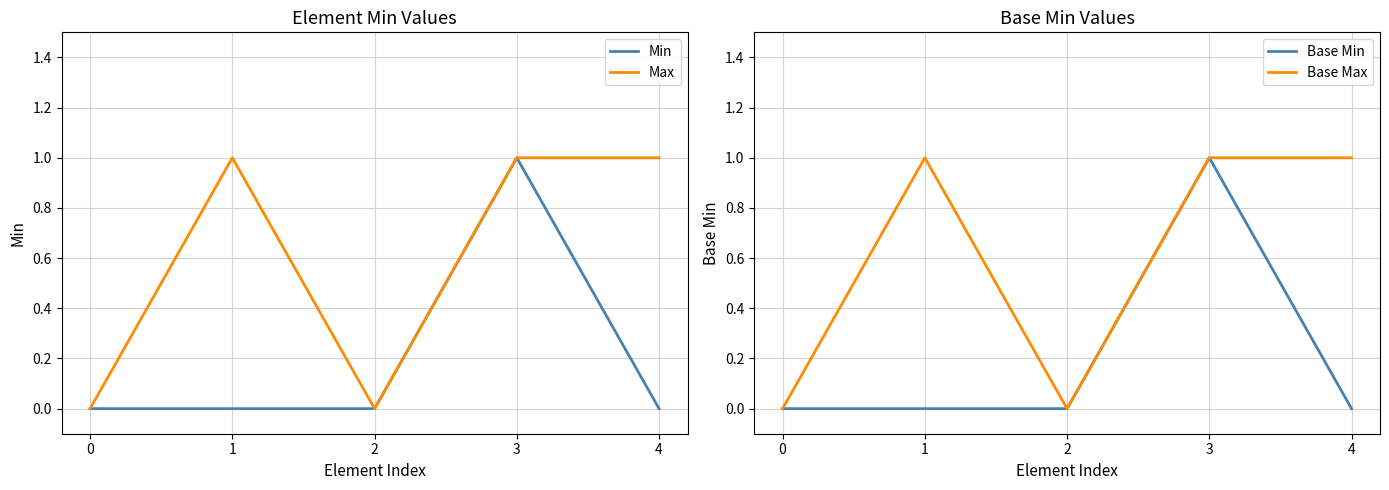

What is the difference between the maximum and second lowest values in the Max series?

1